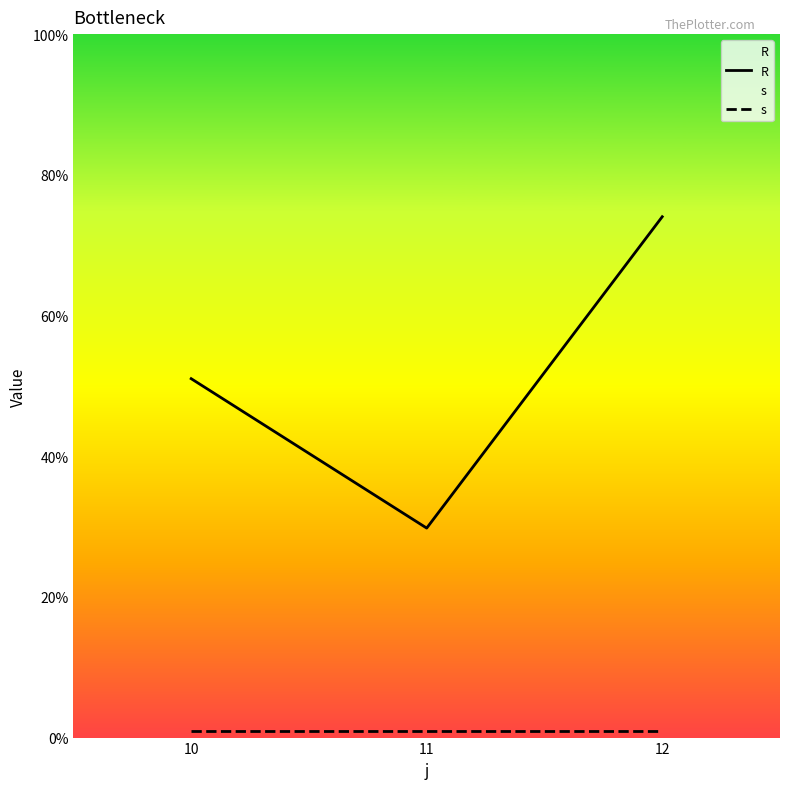

At how many categories does at least one series exceed 61?

1